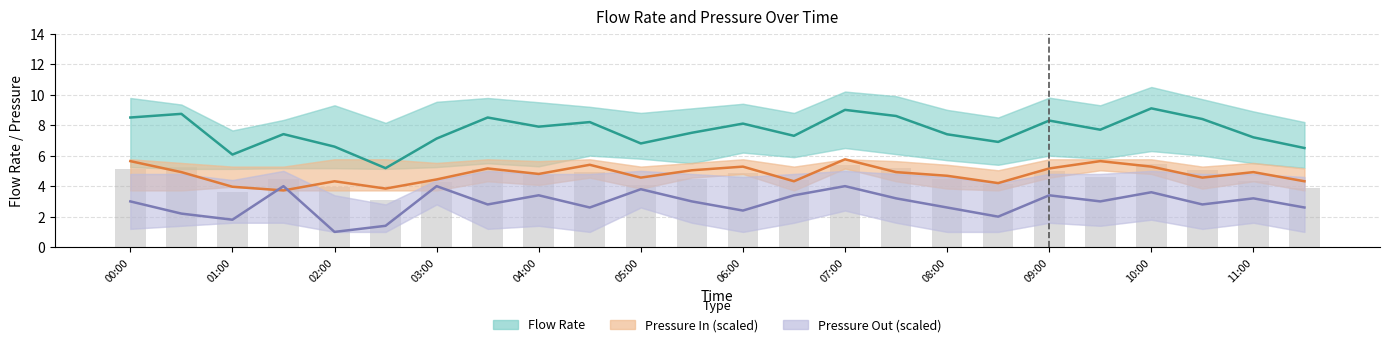

What is the approximate value of Pressure Out (scaled) at 11:00?

3.0